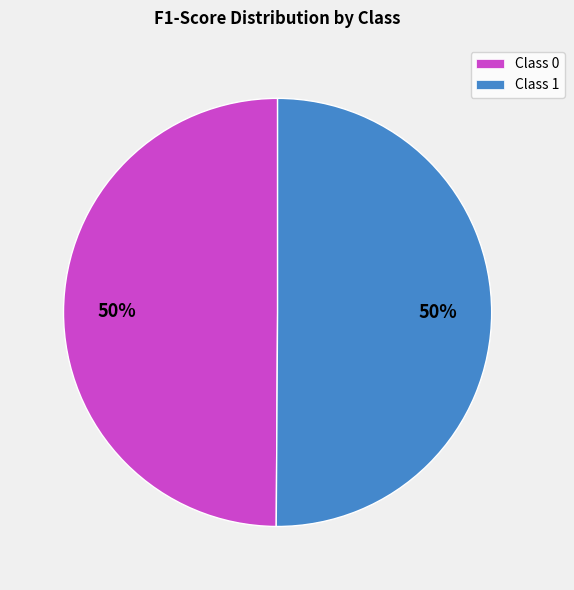

Is the sum of Class 1 and Class 0 greater than half?

Yes